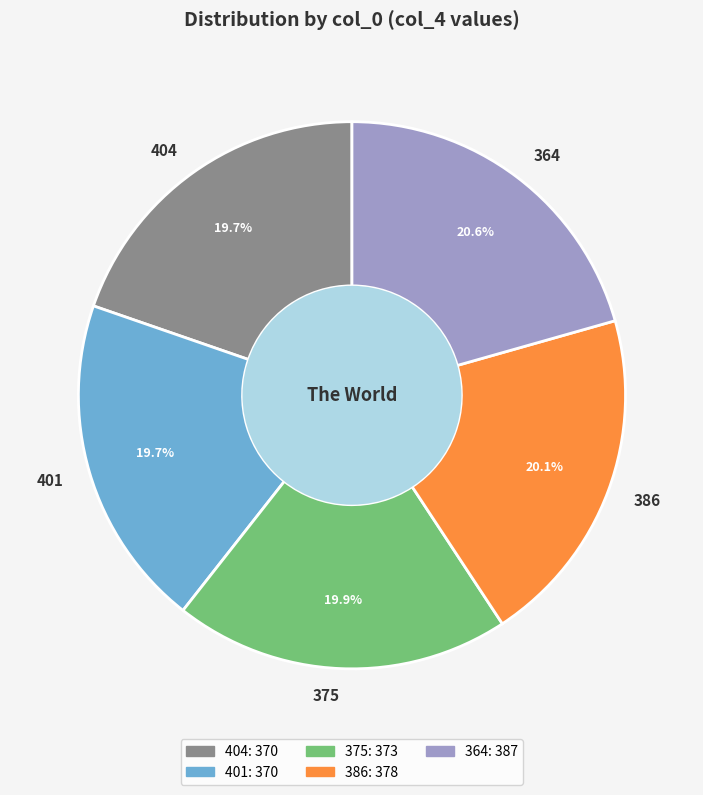

The 404 slice represents 20% of the pie. True or false?

True